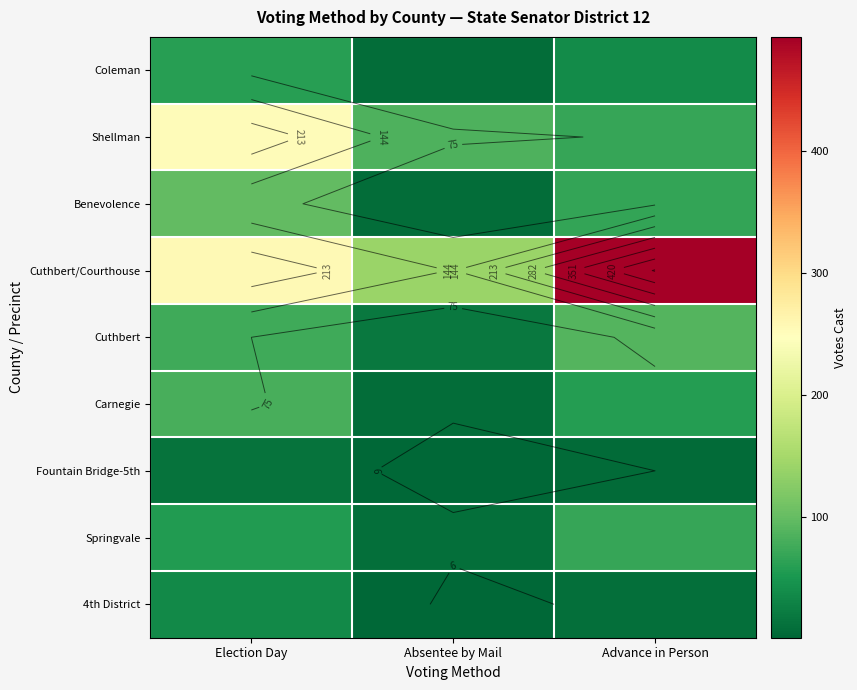

Between Absentee by Mail and Advance in Person, which is larger?

Advance in Person